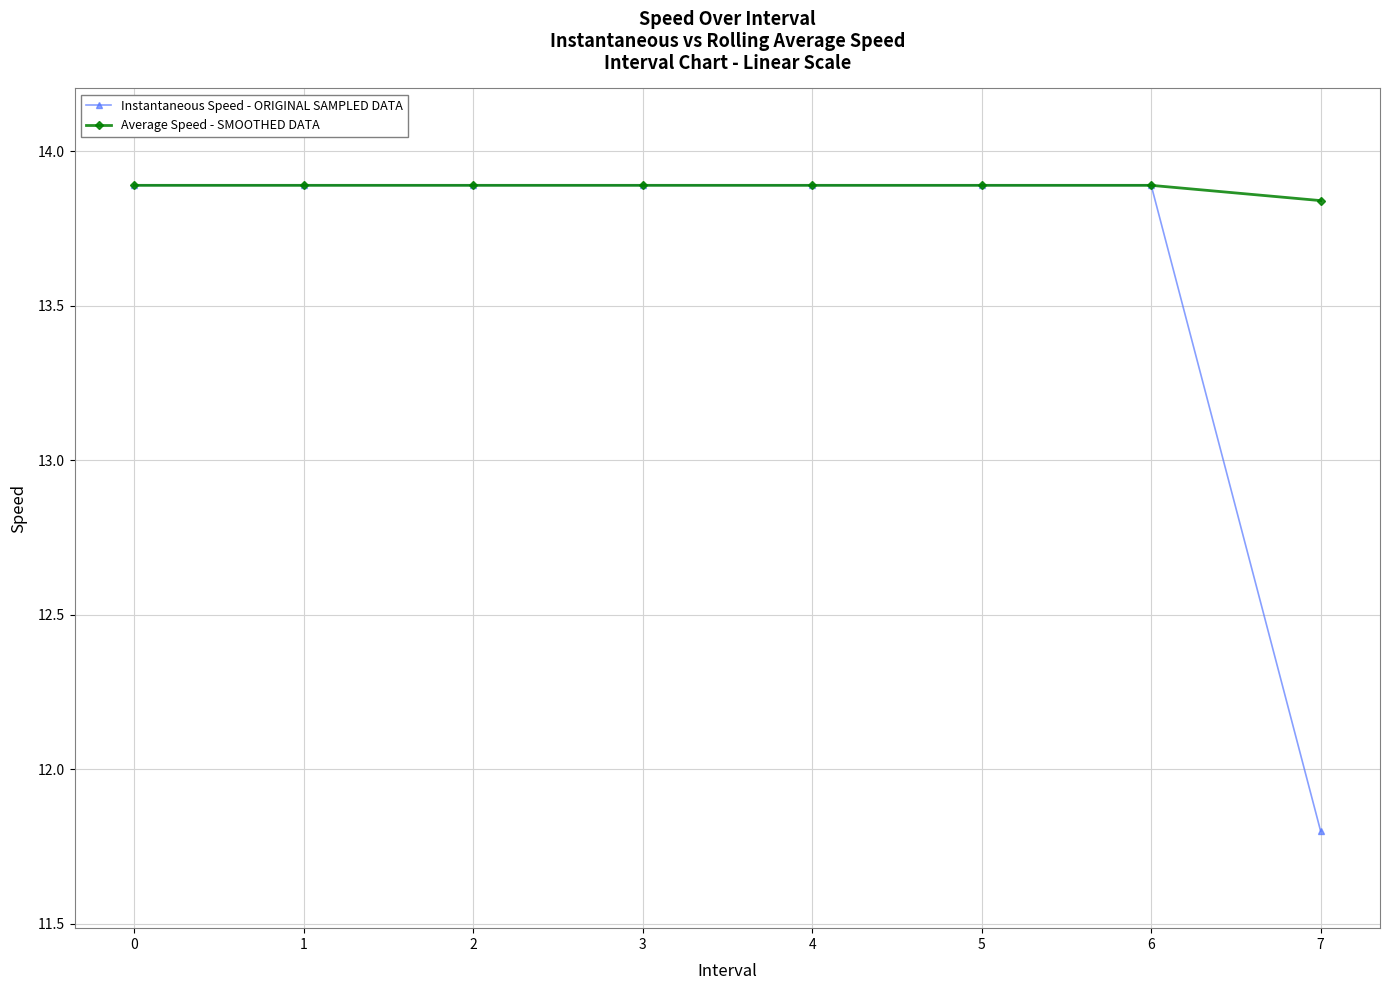

The value of Average Speed - SMOOTHED DATA at 5 is 13.9. True or false?

True